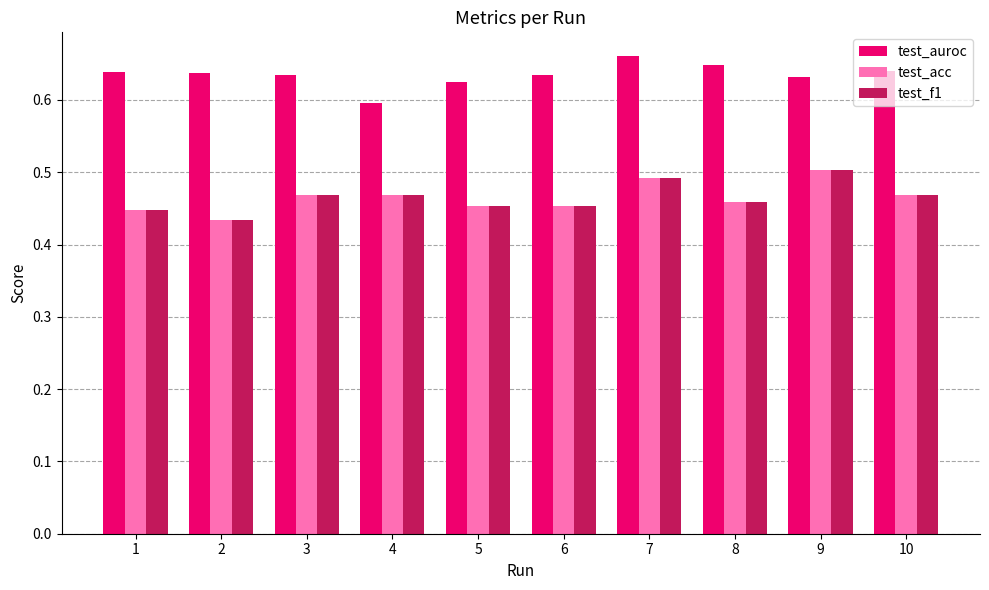

The value of test_f1 at 2 is 0.6. True or false?

False